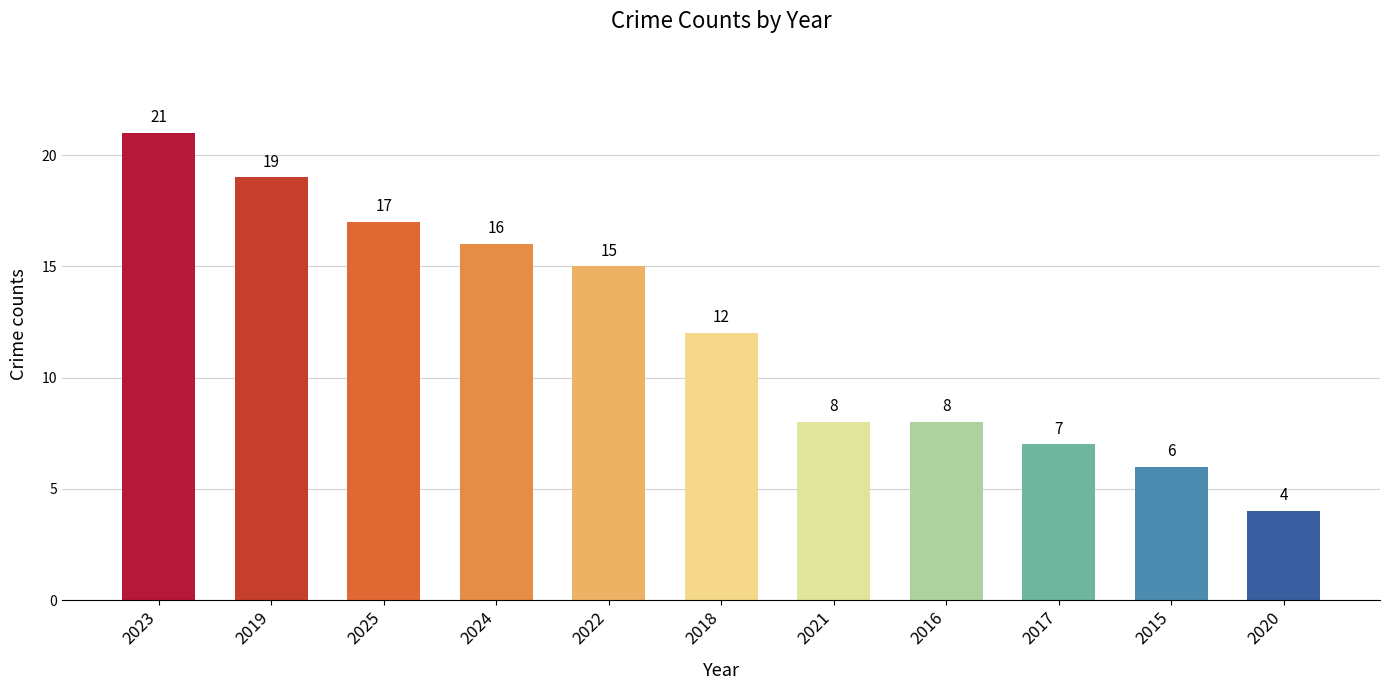

What is the value of the 2nd bar from the left?

19